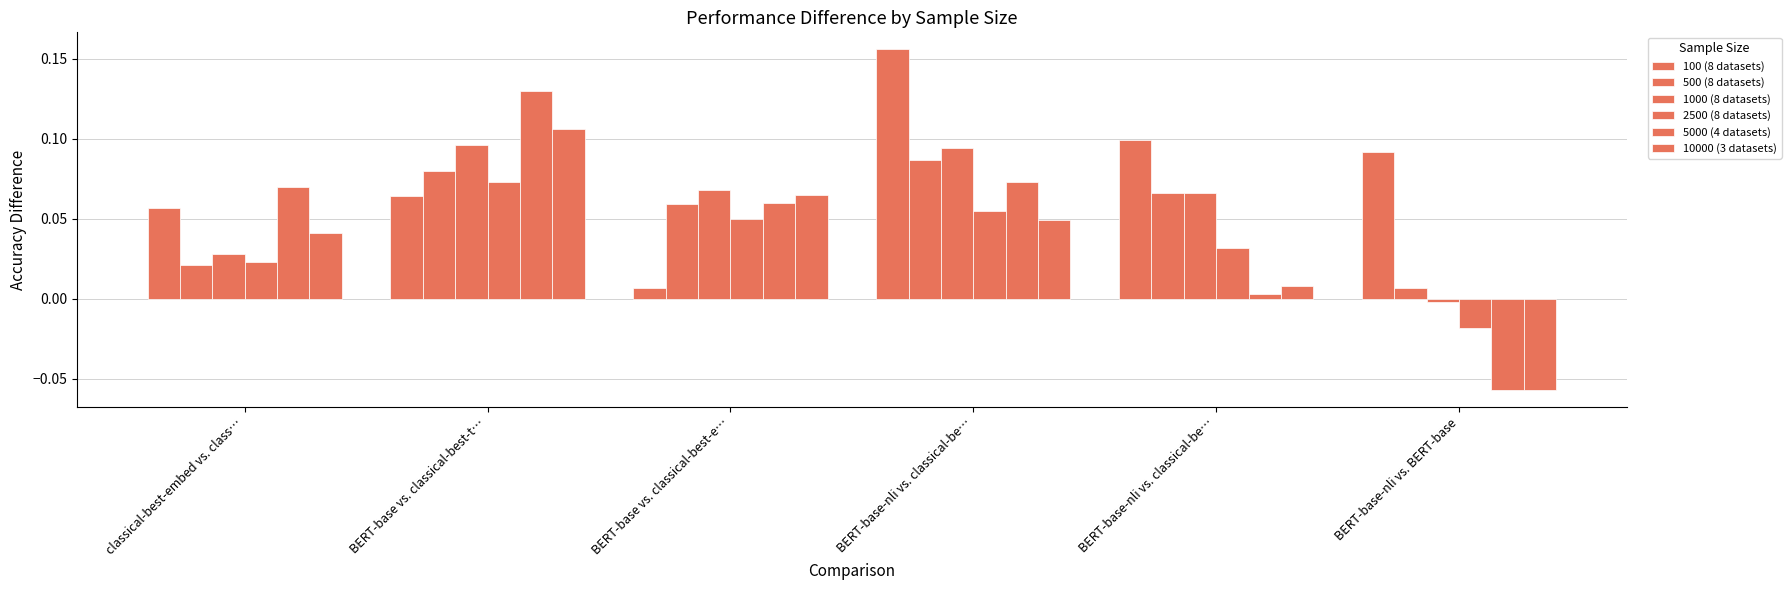

Which series has the largest range (max minus min)?

5000 (4 datasets)